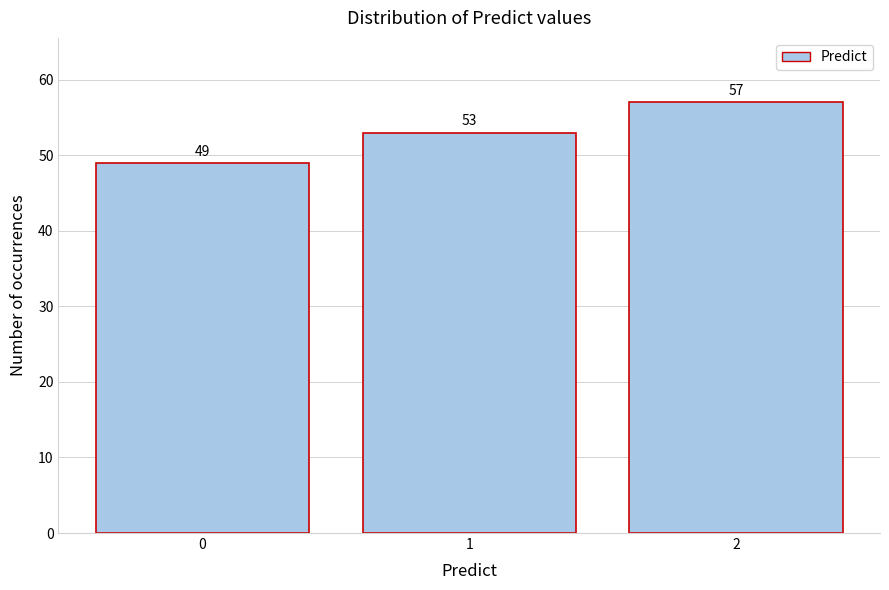

Reading right to left, extract all data points from this chart.

2=57	1=53	0=49